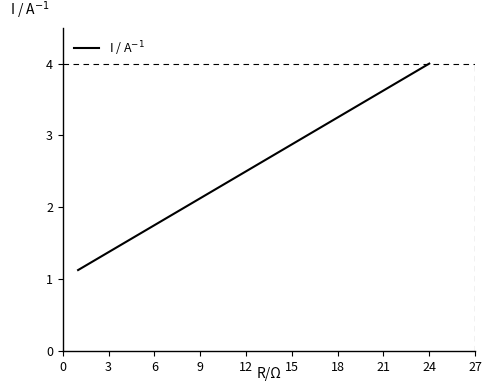

What is the average value?

2.4